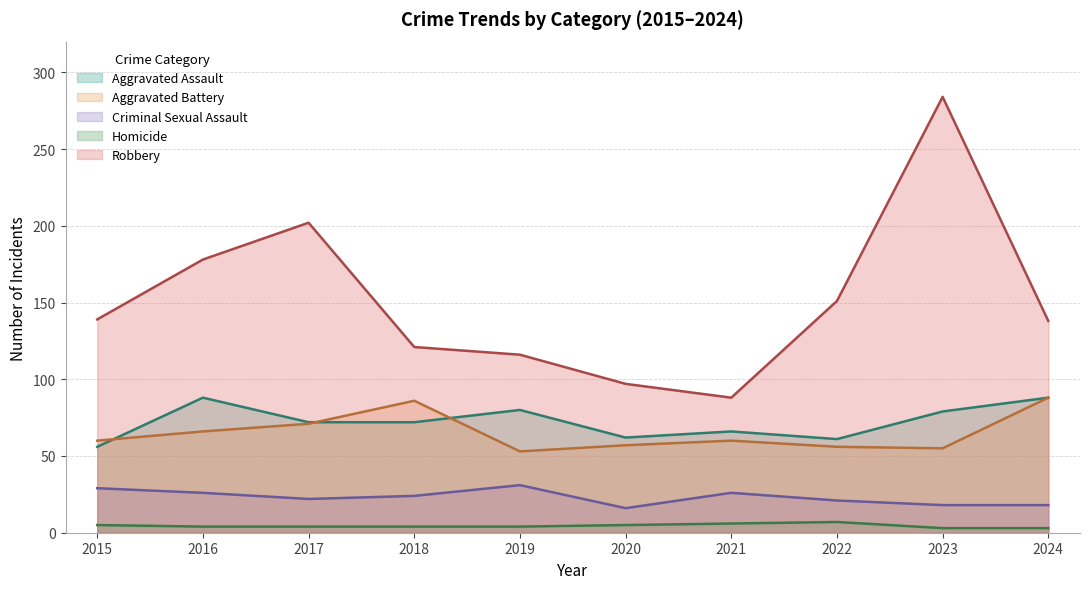

How many interior local valleys does the Robbery series have?

1